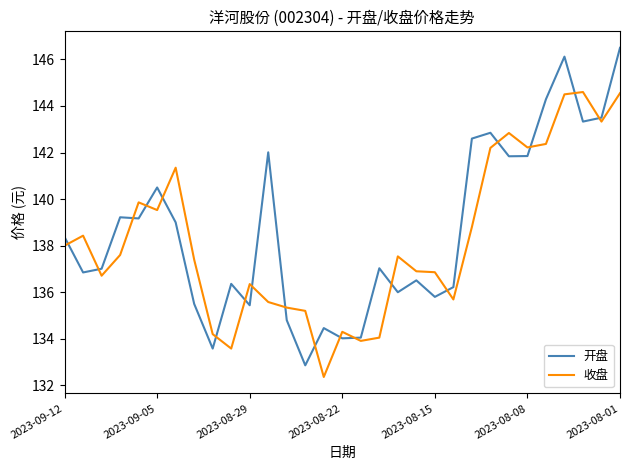

Which series has the widest spread of values?

开盘